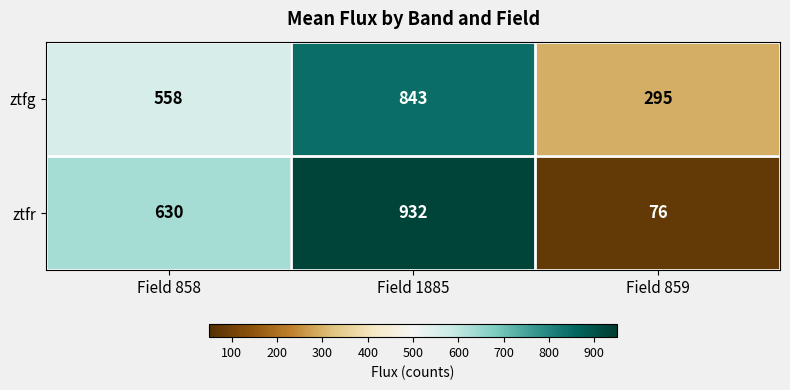

What is the total value across all series at Field 859?

371